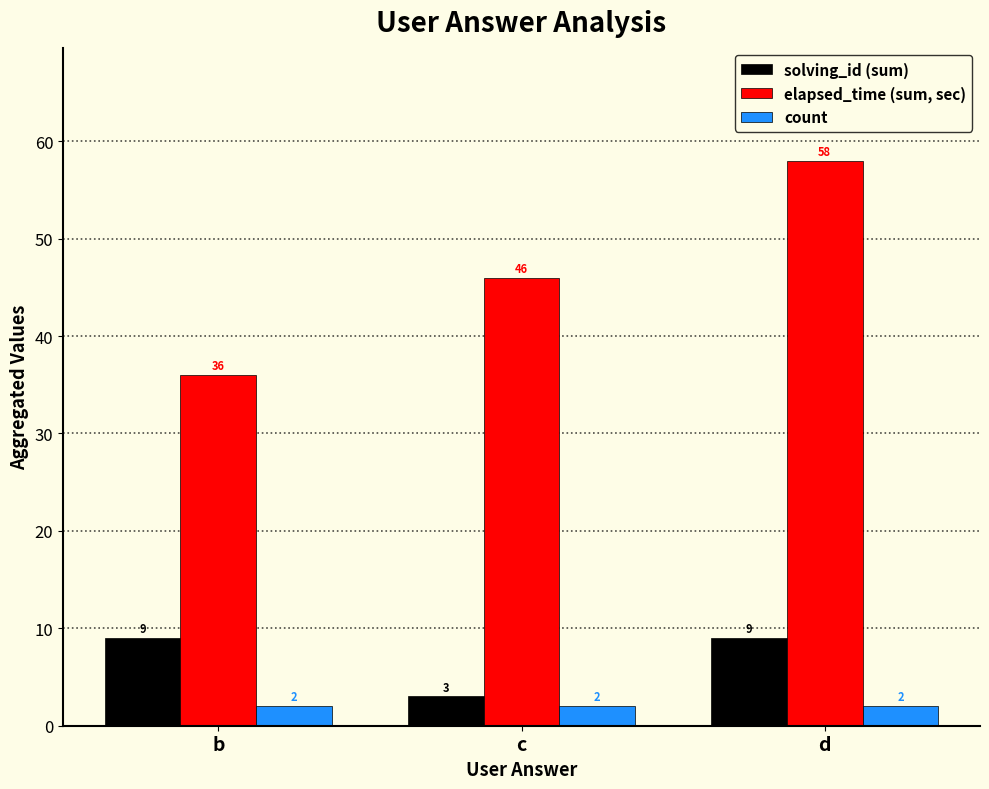

Read the elapsed_time (sum, sec) value at c, to the nearest 10.

50